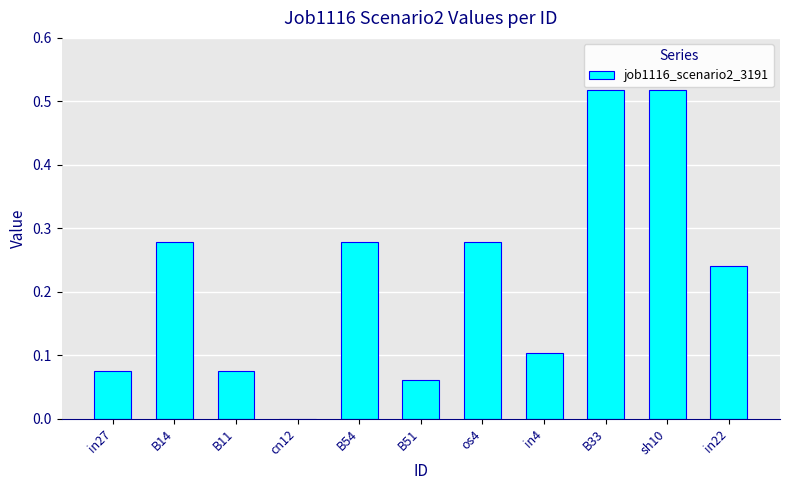

What is the sum of the values at B33 and sh10?

1.0